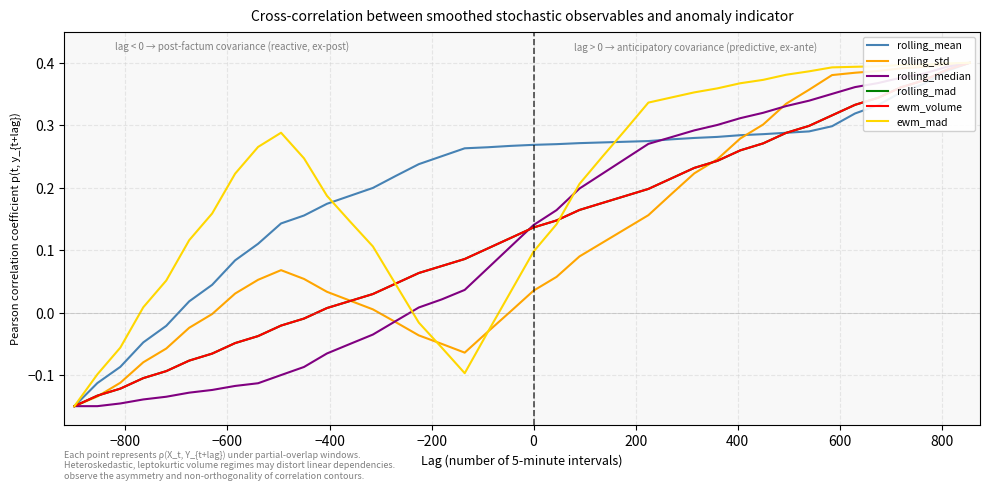

At how many categories does at least one series exceed 0?

37